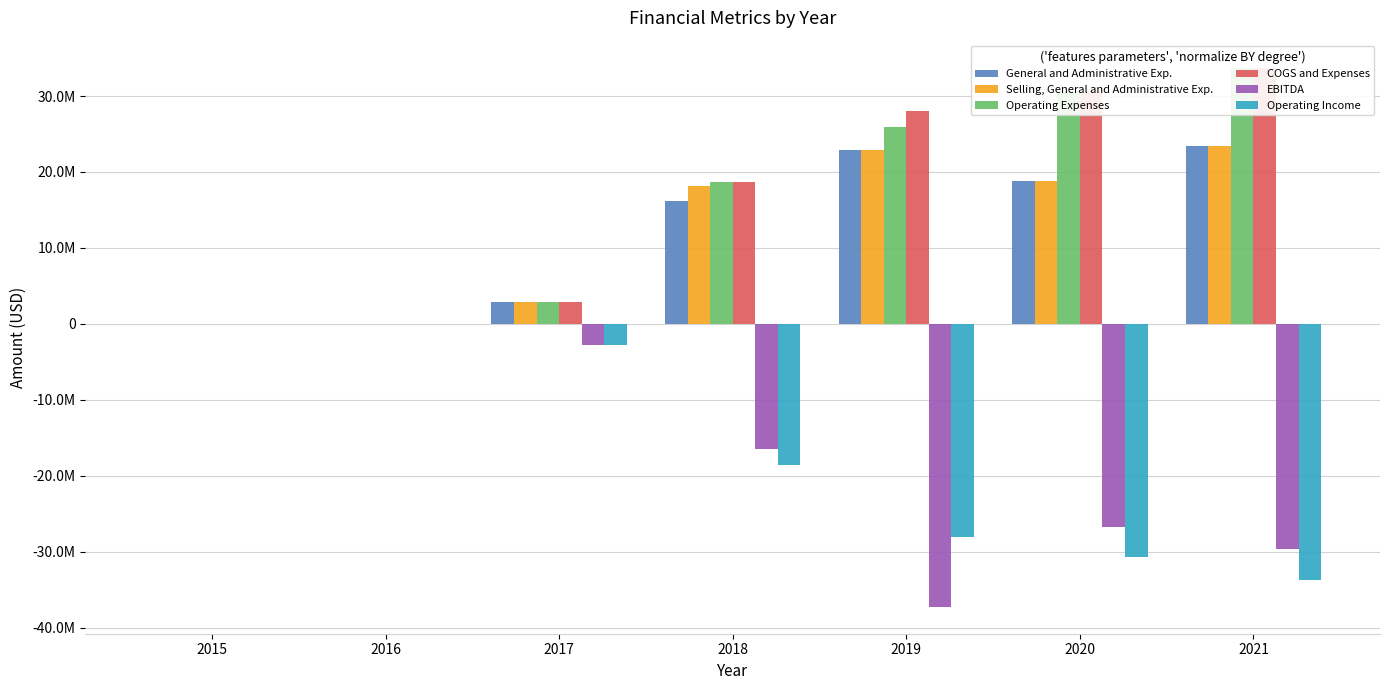

Is the value of EBITDA at 2019 greater than the value of Operating Expenses at 2017?

No